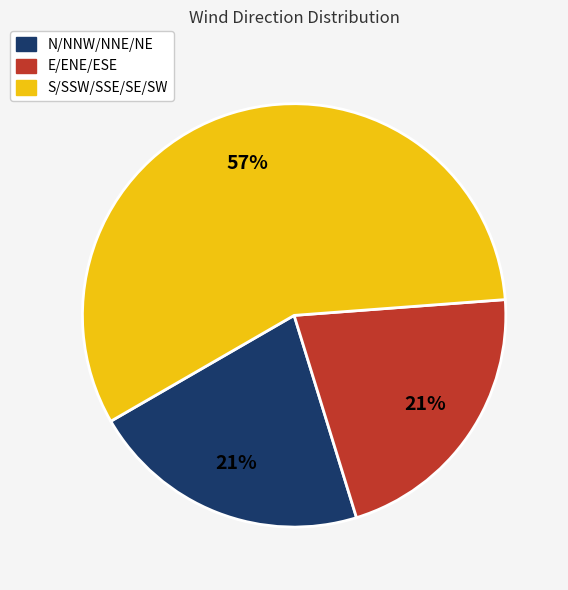

Which slice is the largest?

S/SSW/SSE/SE/SW